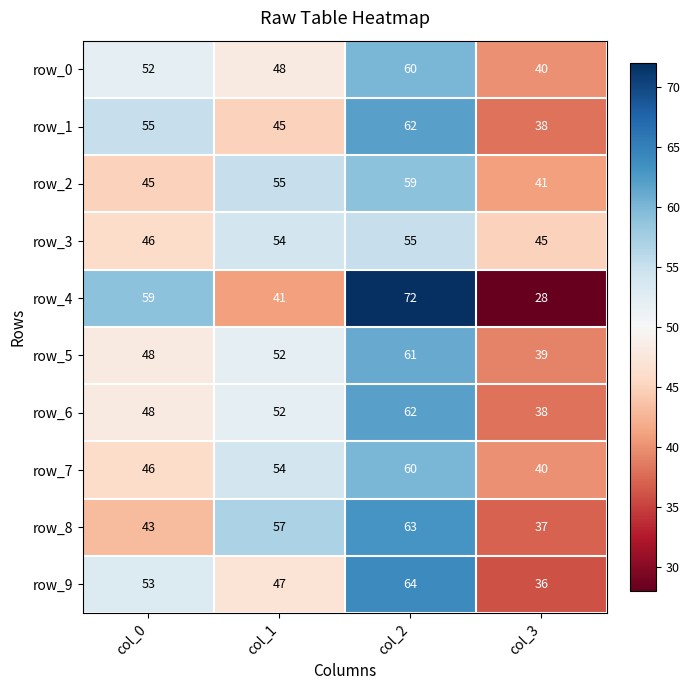

At which label is row_8 closest to 50?

col_0